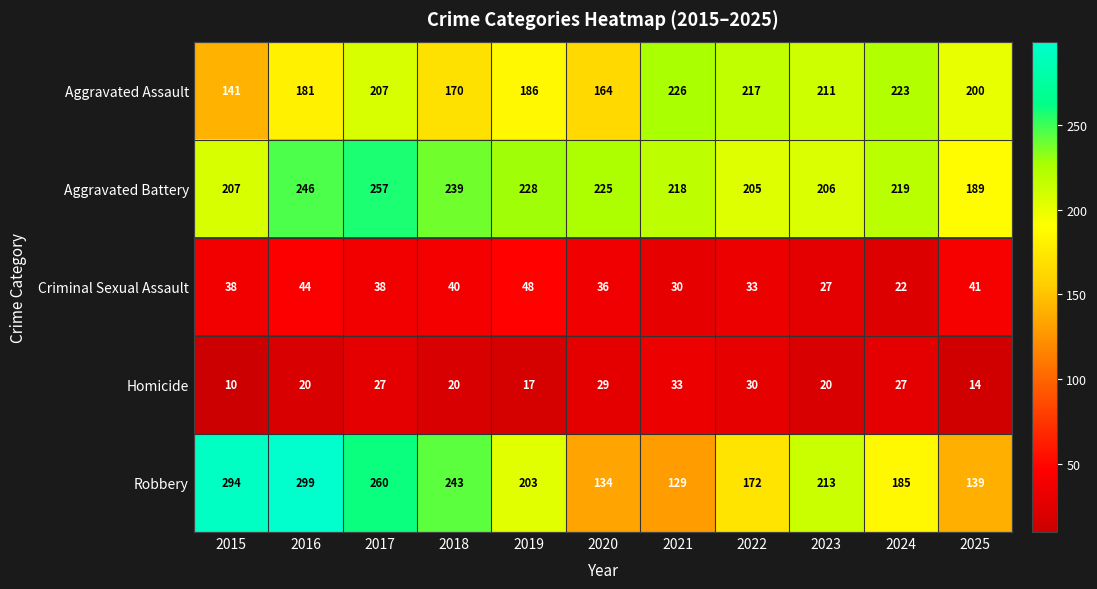

At which label is Criminal Sexual Assault closest to 35?

2020